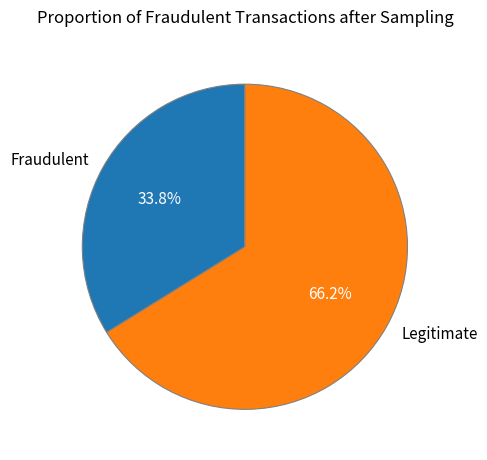

Do Legitimate and Fraudulent together represent more than half of the pie?

Yes